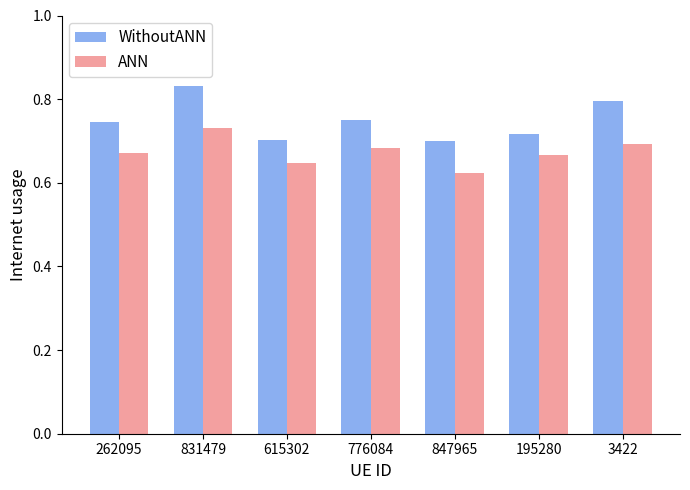

At how many categories does at least one series exceed 0?

7